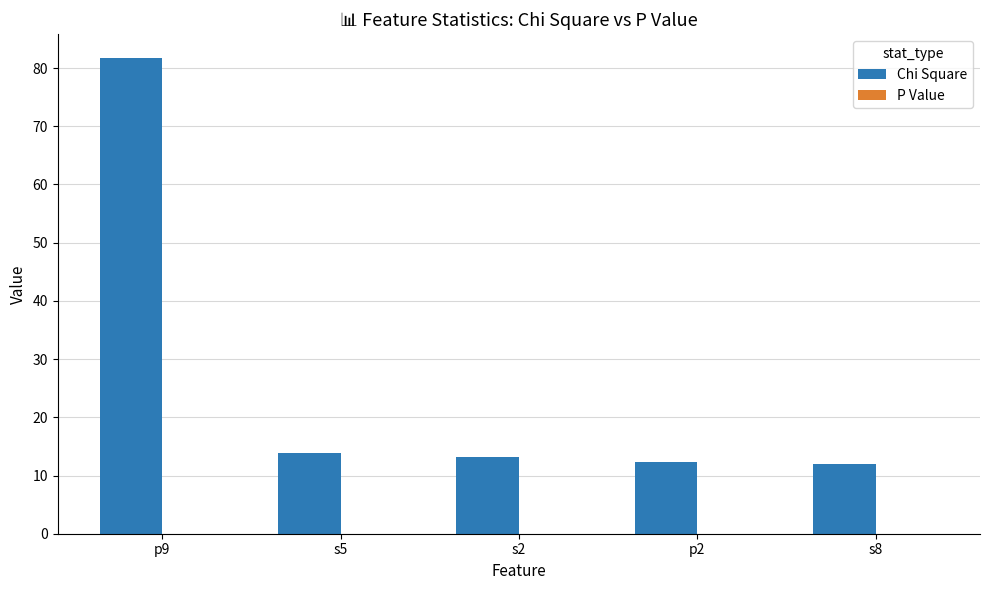

What is the sum of all Chi Square values?

133.0